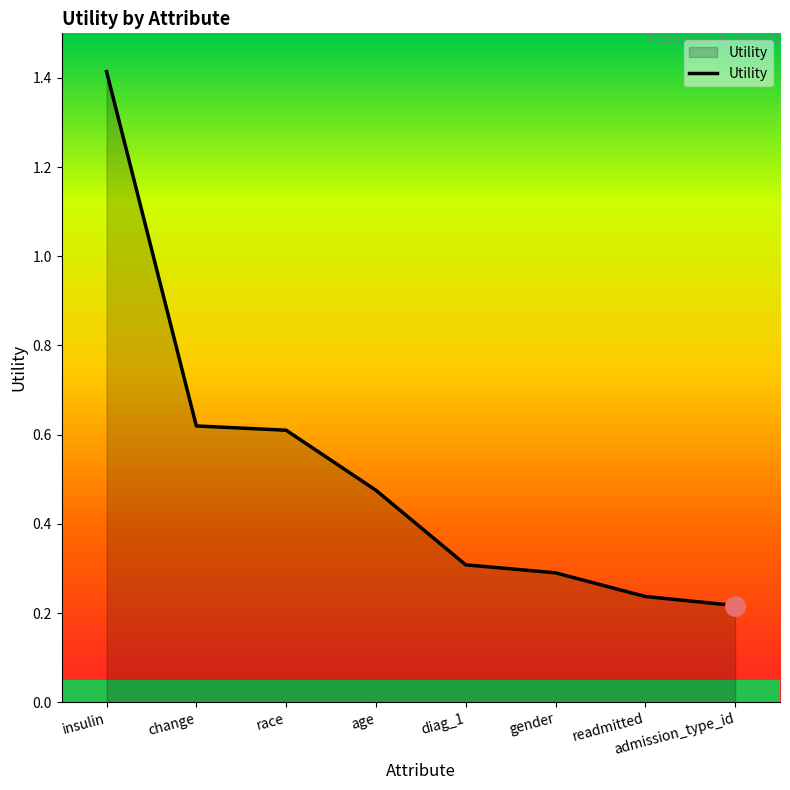

What is the difference between the second highest and second lowest values?

0.4